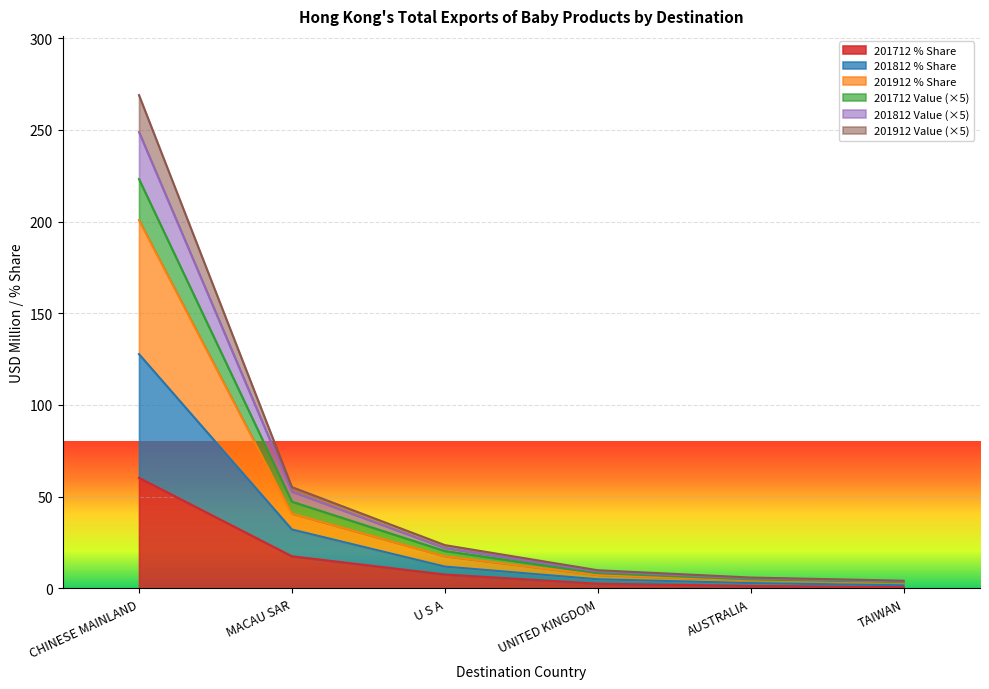

Is the value of 201912_% Share at CHINESE MAINLAND greater than the value of 201712_% Share at AUSTRALIA?

Yes